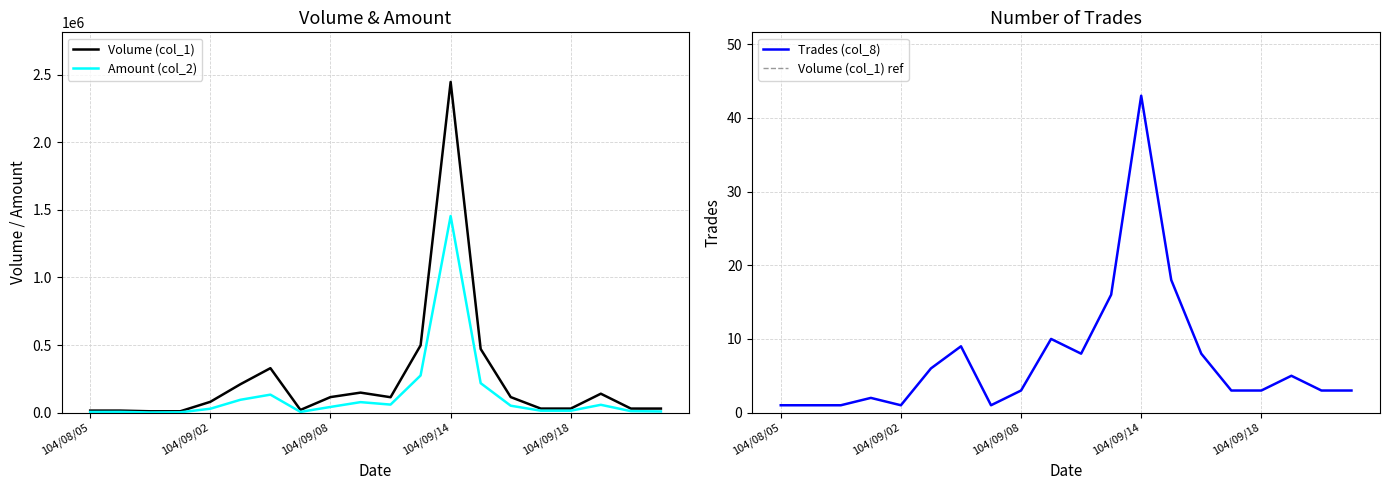

True or false: Volume (col_1) has a value of 4394 at 104/08/05.

False